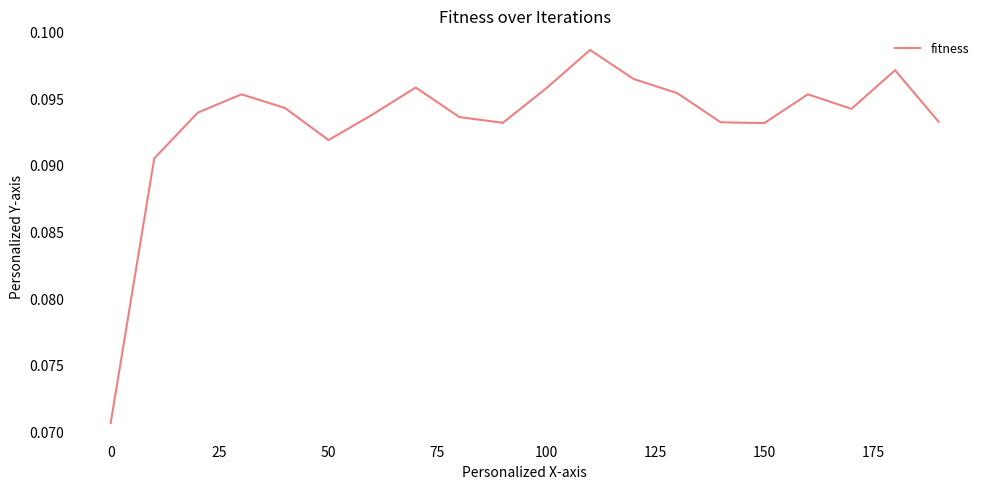

Which category has the lowest value across all series?

0